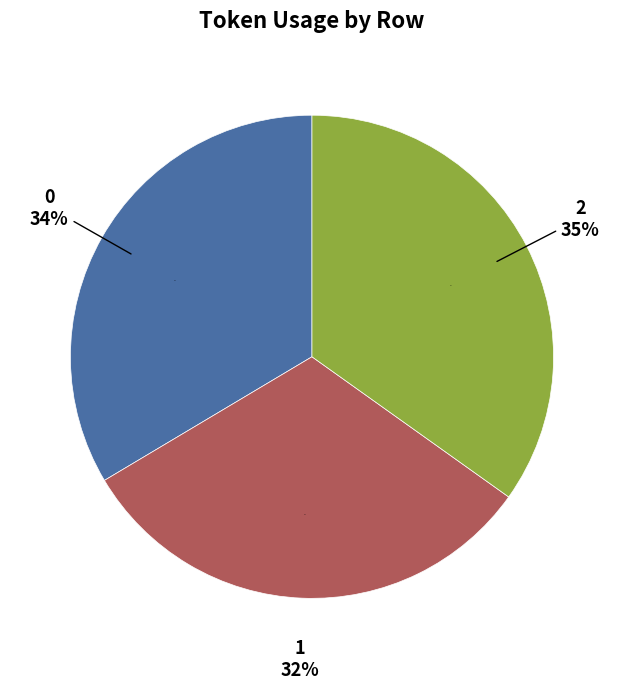

To the nearest percent, what portion does 2 represent?

35%